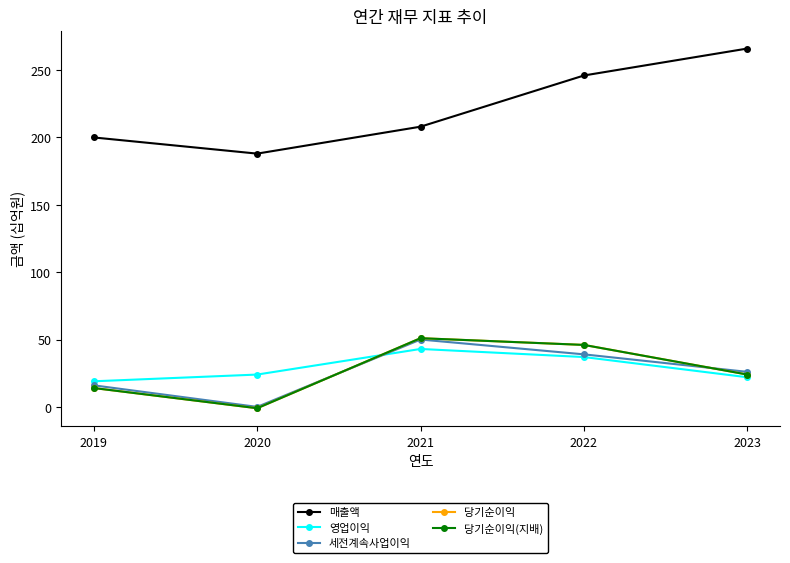

What is the smallest value displayed?

-1